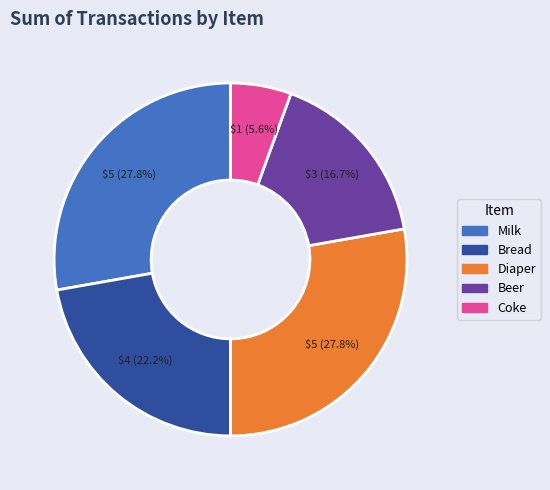

To the nearest percent, what is the difference between the Bread and Milk slice percentages?

6%